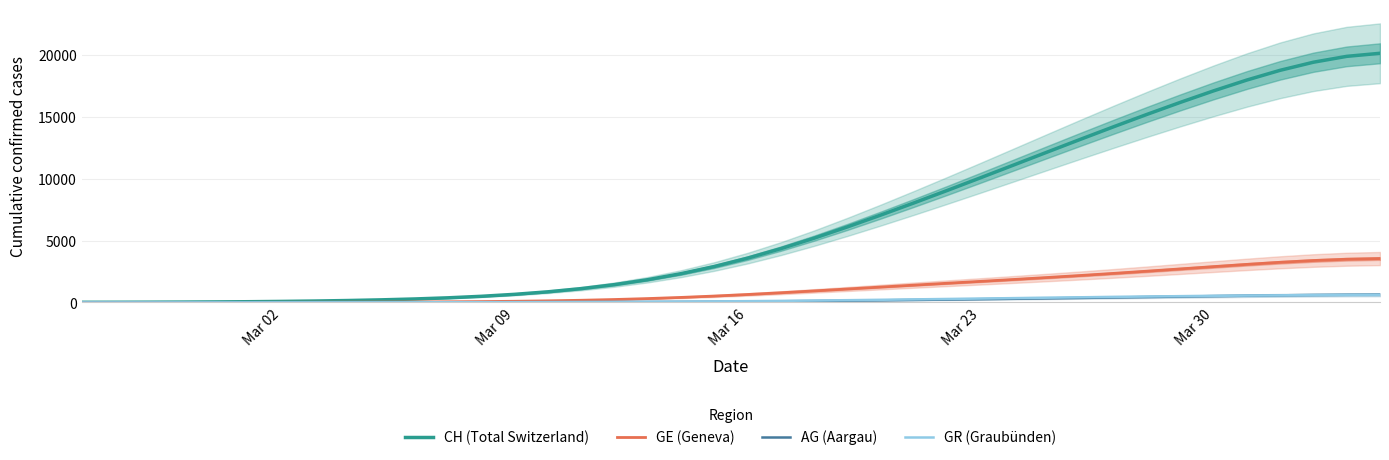

The value of CH (Total Switzerland) at Mar 16 is 3583.9. True or false?

True